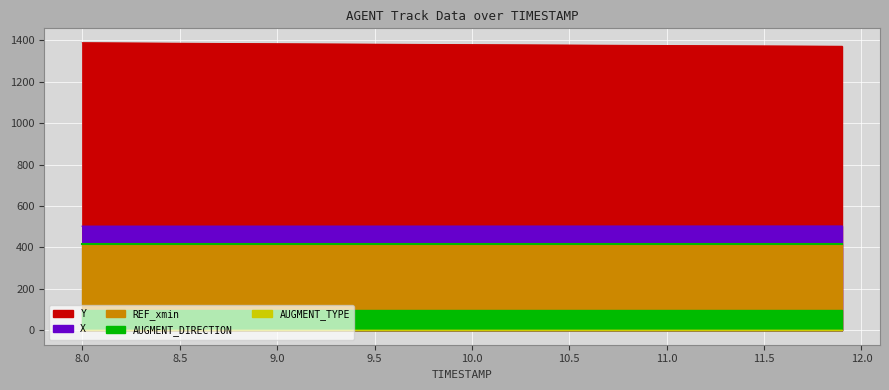

Between 8.8 and 11.0, which is larger?

8.8